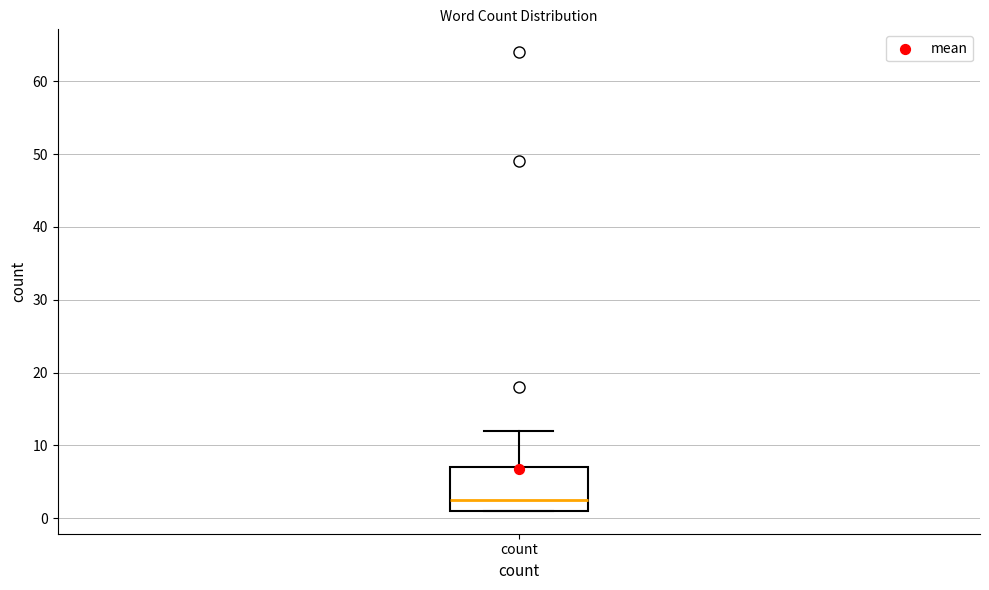

Transcribe this box plot: give where the median line is, the range the box spans, and where the two whiskers end, as read against the y-axis. The values are not printed on the chart, so give them approximately, as read against the axis.

median 3, box 1 to 7, whiskers 1 to 12